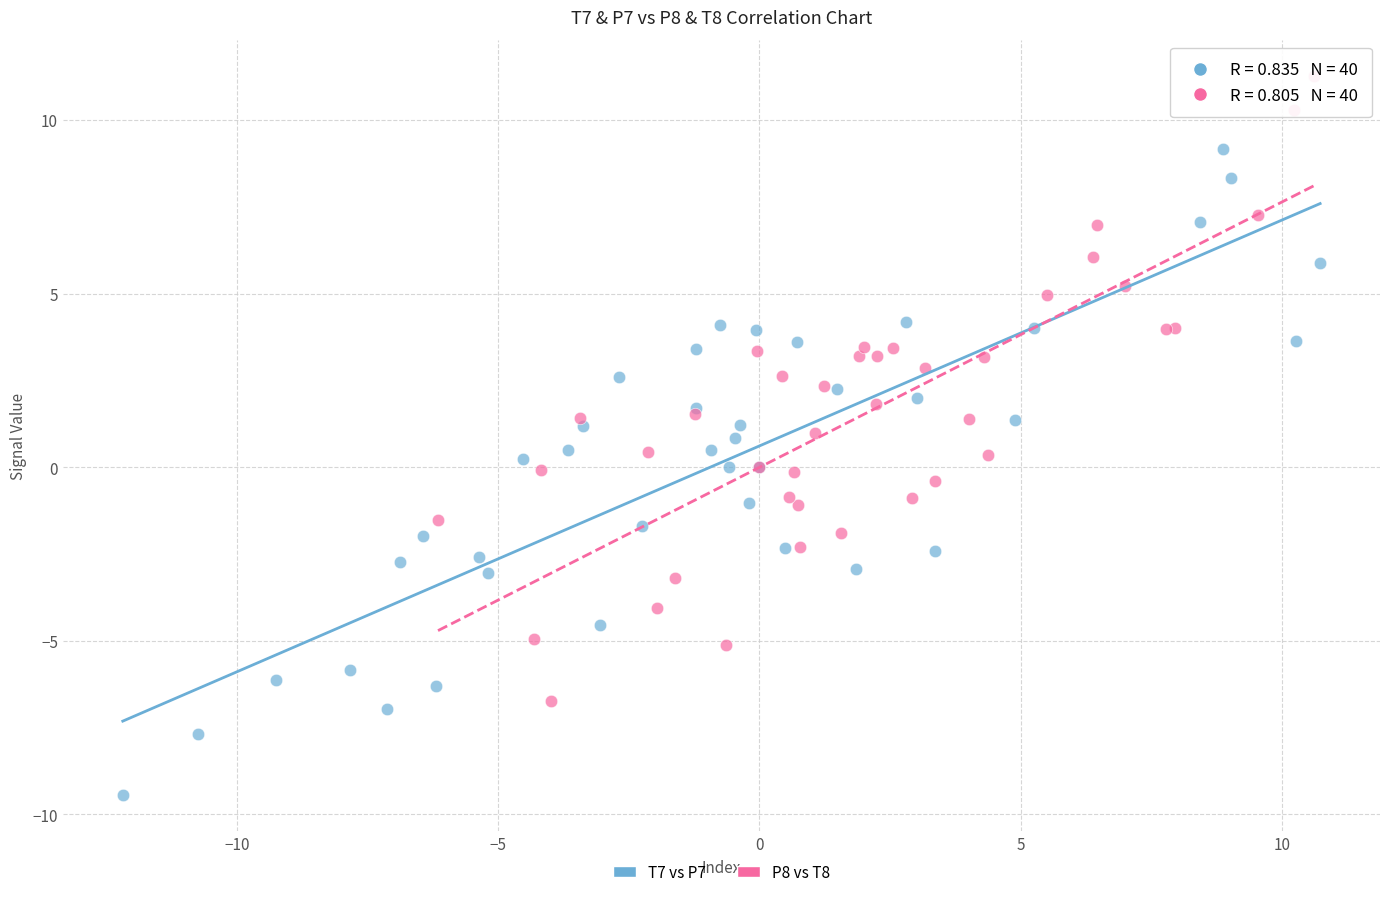

What are all the series names shown in the legend?

T7 vs P7, P8 vs T8